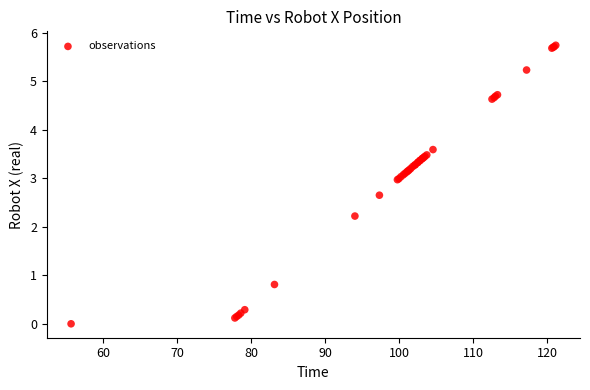

What Y value in the scatter plot is closest to 2?

2.2